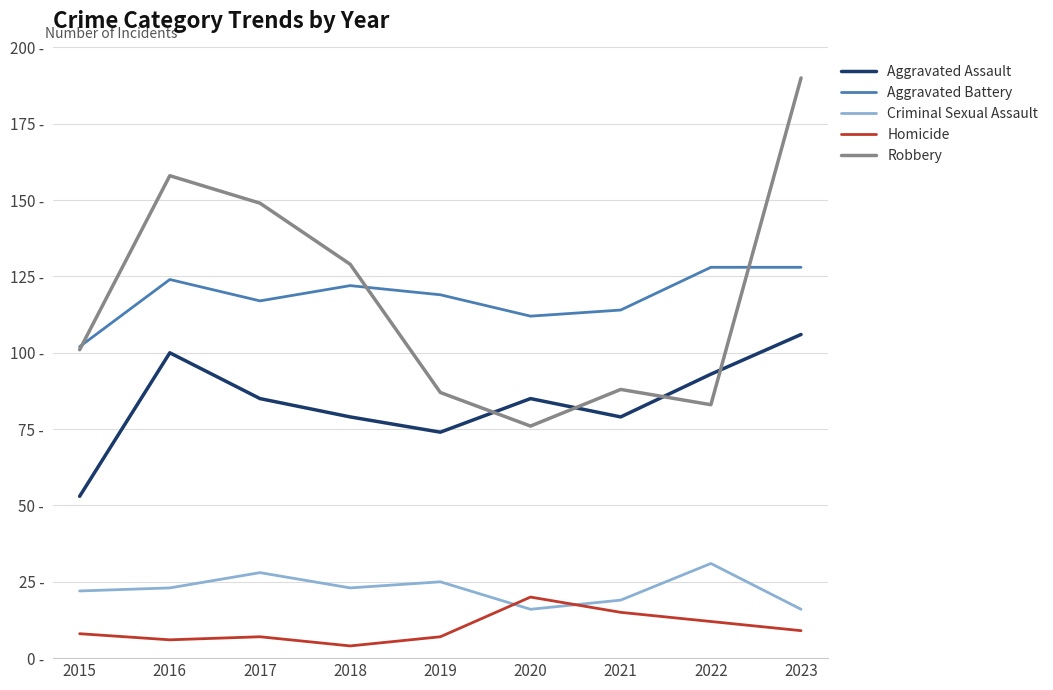

Which has a higher value, 2021 or 2020?

2020